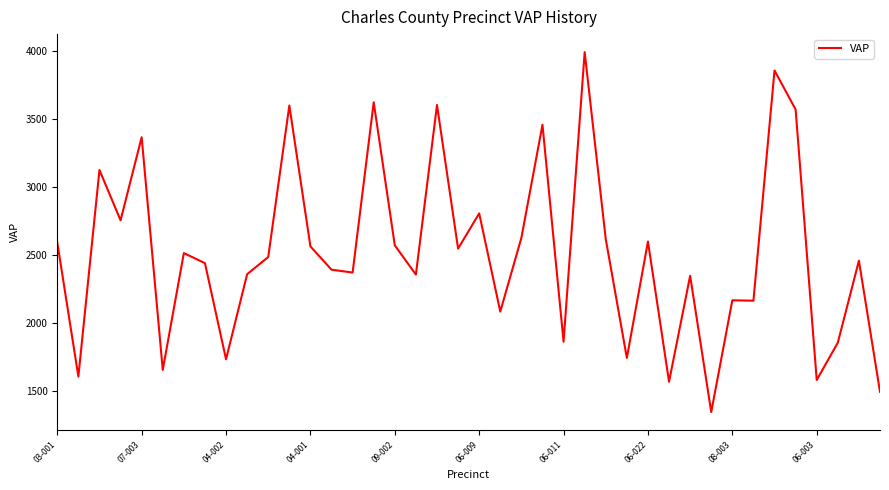

What is the smallest value displayed?

1345